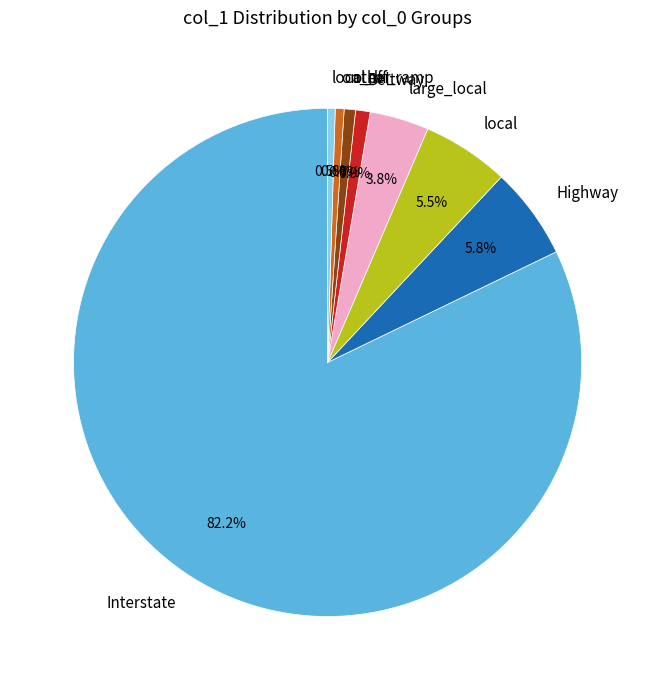

Is there a majority slice in this chart?

Yes